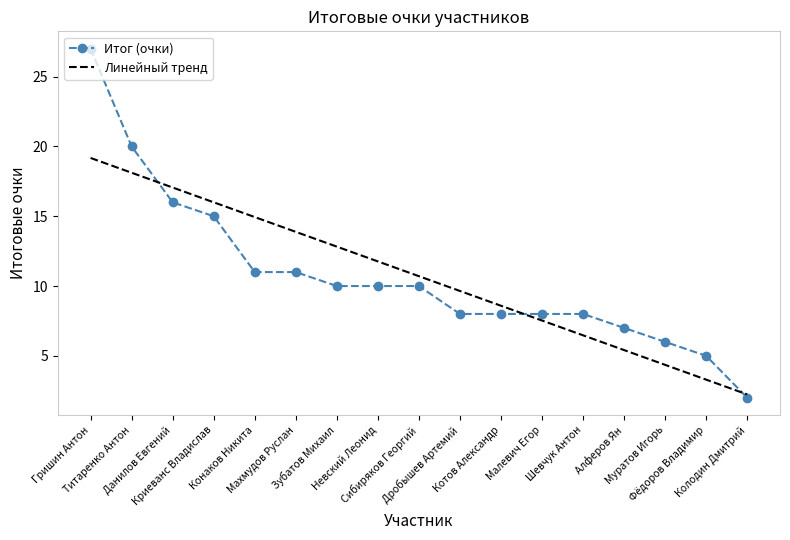

What is the smallest value displayed?

2.0